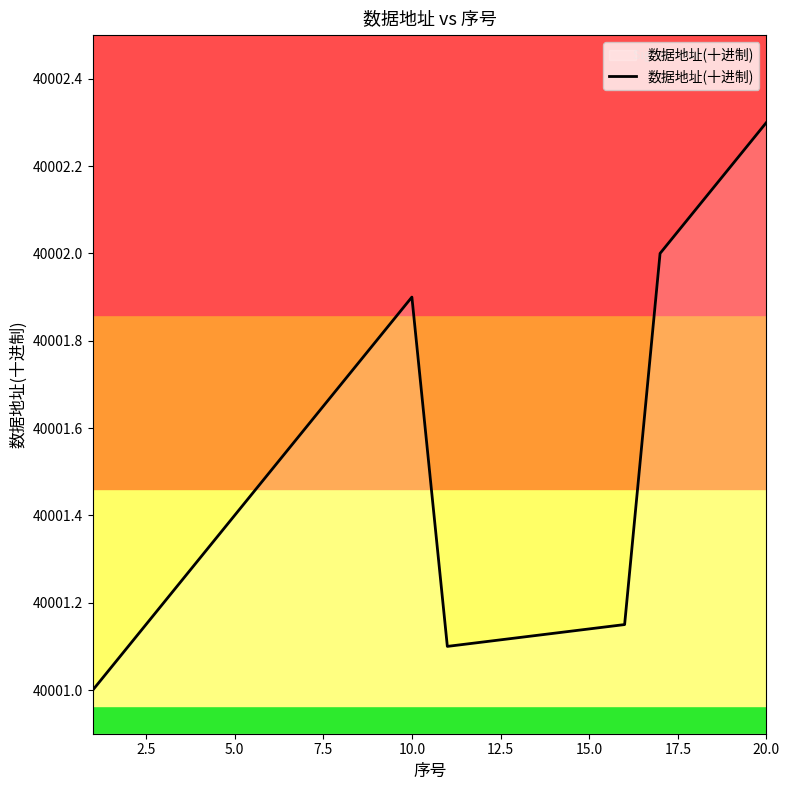

What is the difference between the maximum and minimum values?

1.3